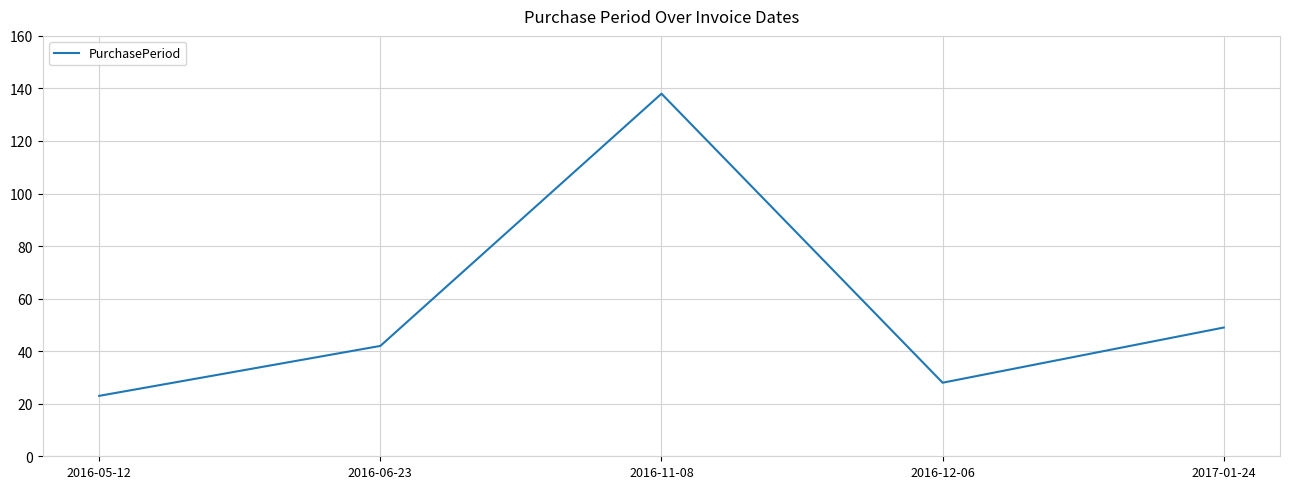

At which category does the data reach its first local valley?

2016-12-06